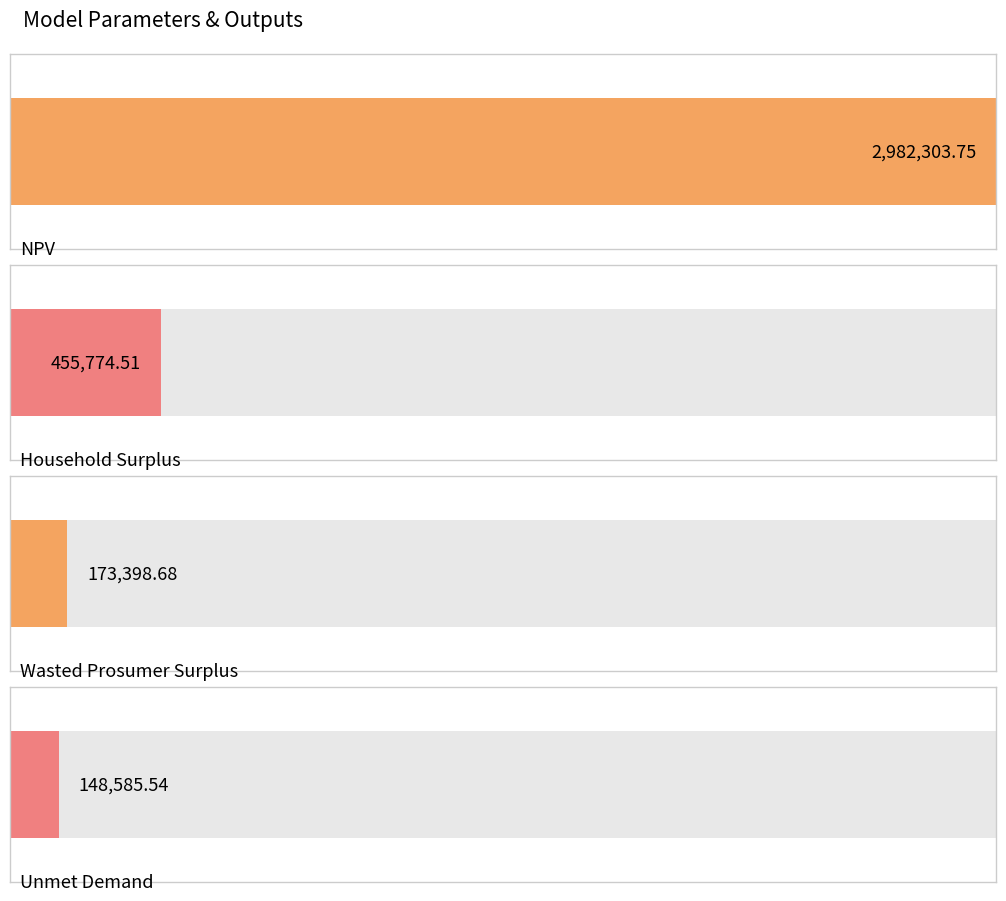

Does the chart contain any negative values?

No